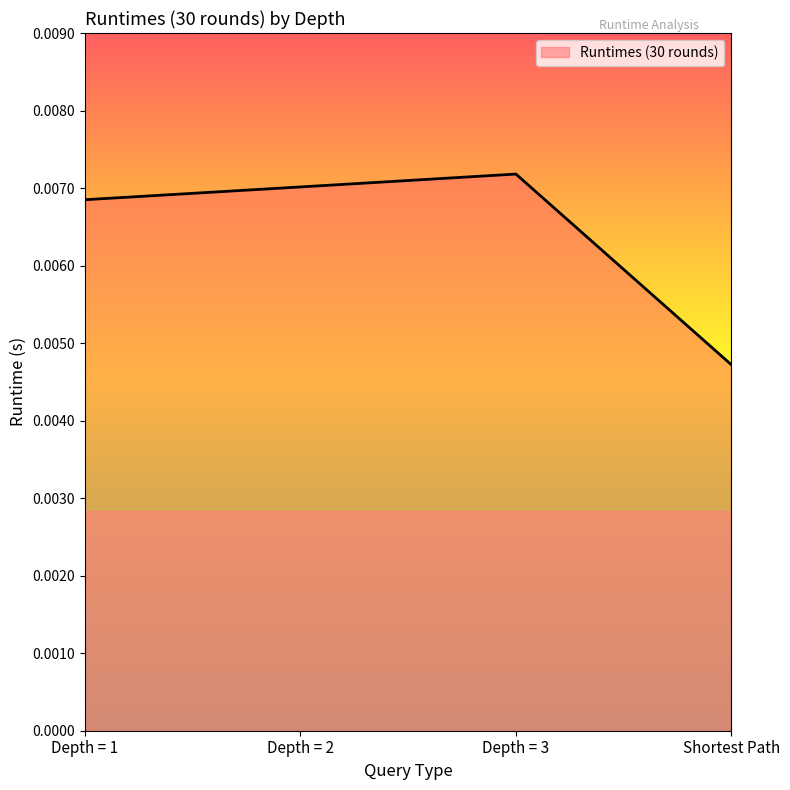

How many distinct data groups are displayed?

1